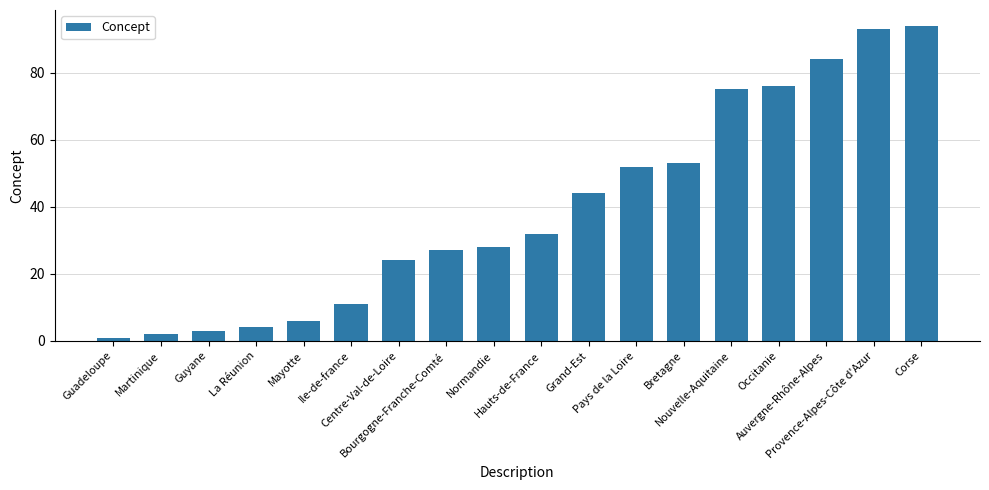

How many bars are there in total?

18